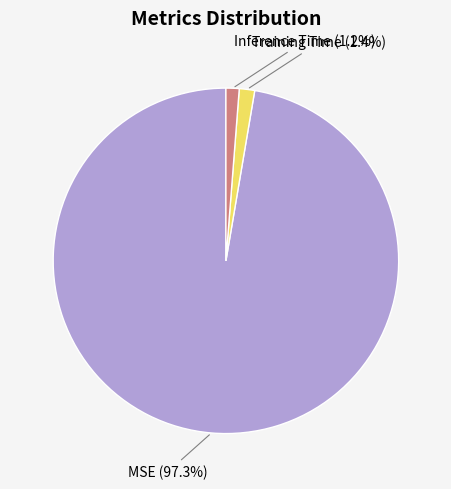

Count the number of slices in the pie.

3